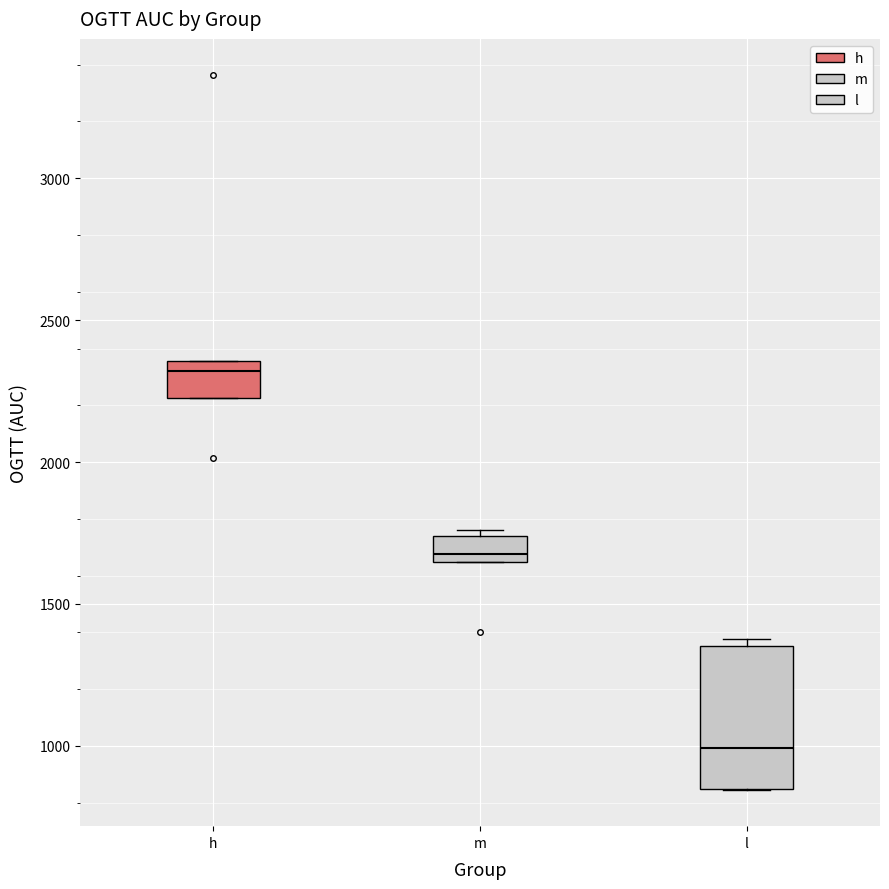

Comparing the boxes themselves (not the whiskers), which one is the tallest?

l